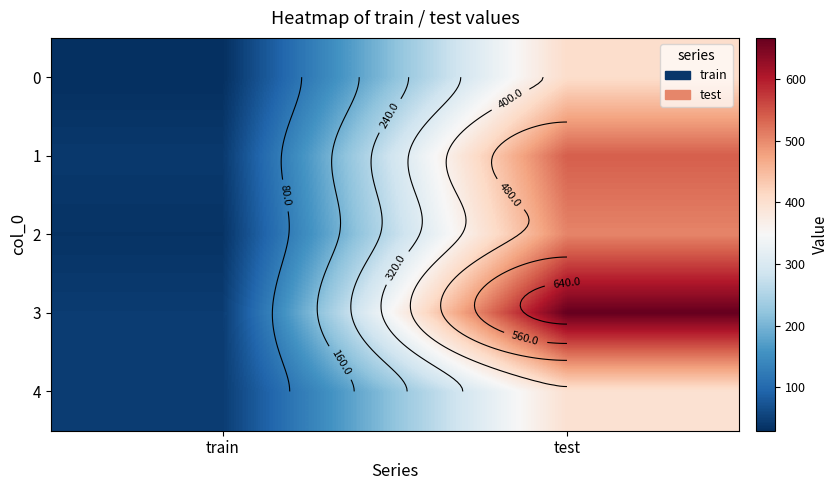

Count the number of categories in the chart.

2